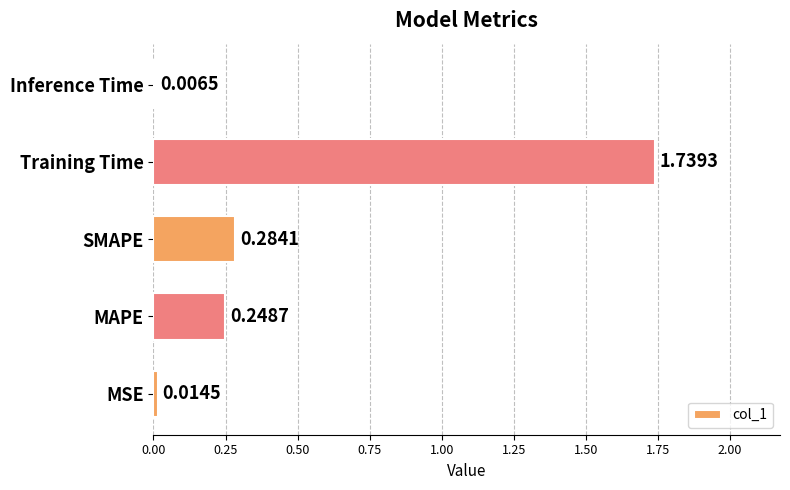

Where is the data nearest to the value 0?

Inference Time